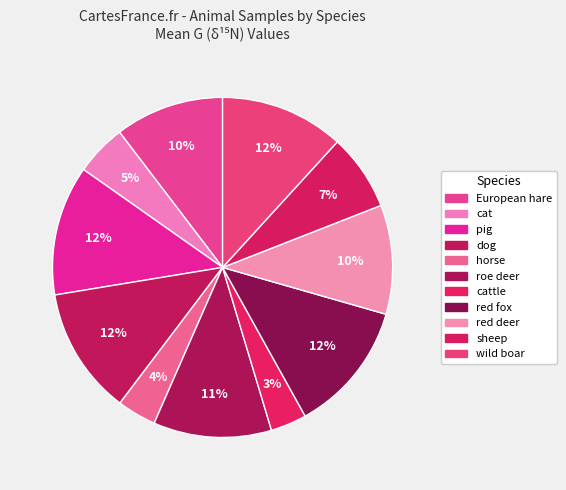

To the nearest percent, what is the difference between the largest and smallest slice percentages?

9%